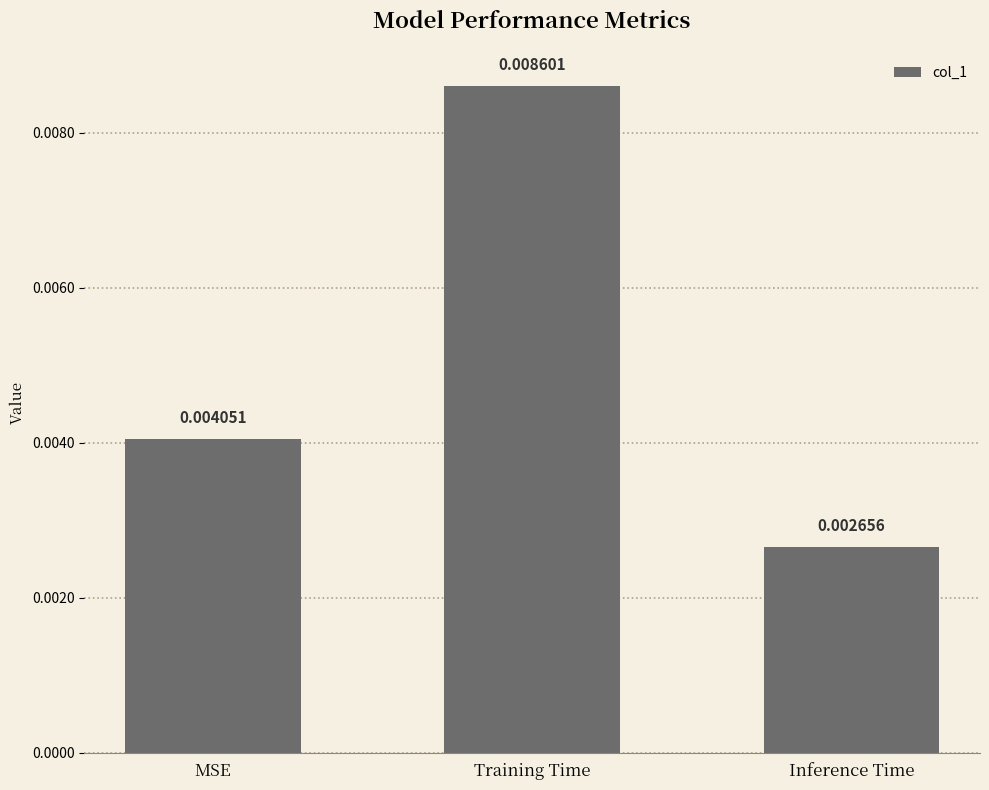

At which category does the chart reach its minimum across all series?

Inference Time